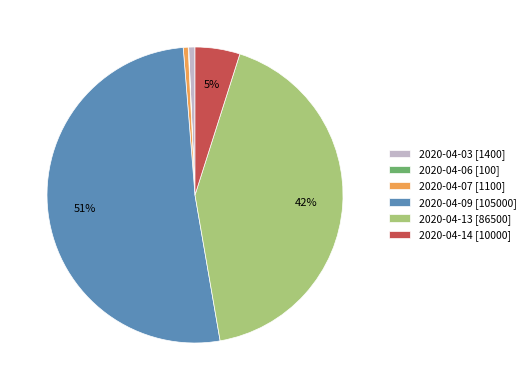

To the nearest percent, what portion does 2020-04-14 [10000] represent?

5%